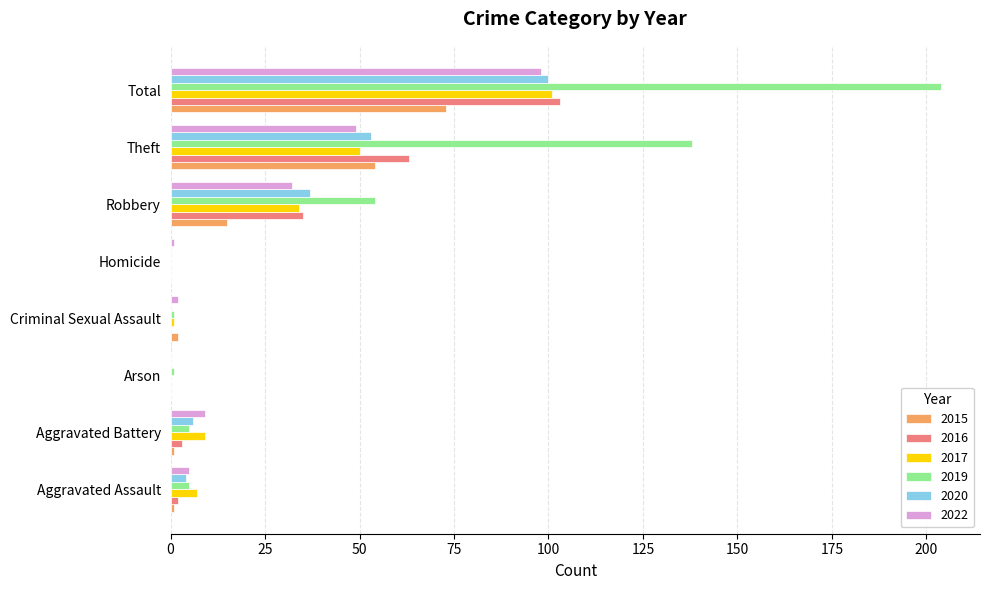

Which series has the largest total across all categories?

2019